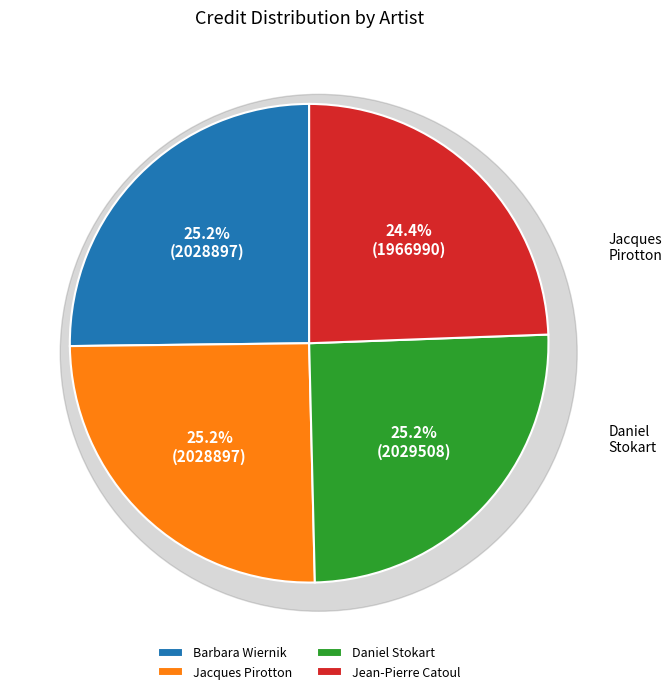

The Jacques Pirotton slice represents 25% of the pie. True or false?

True